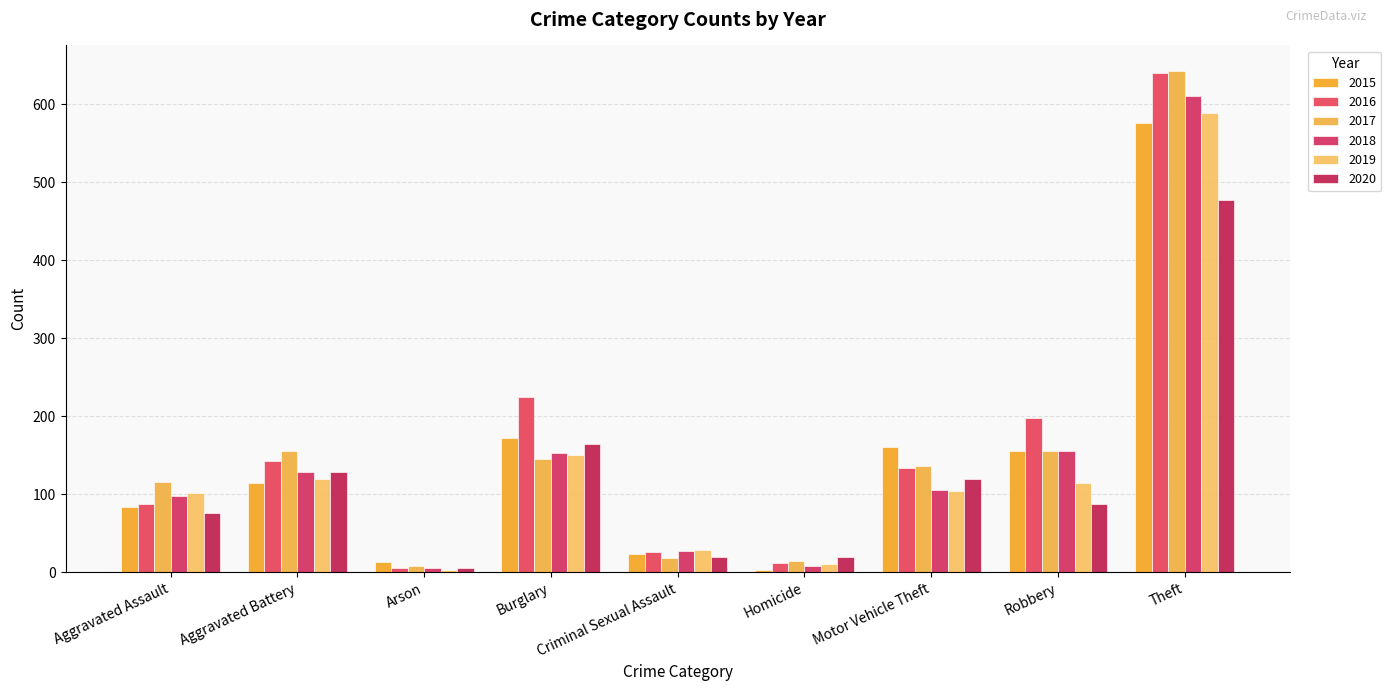

At which label does 2015 first exceed 114?

Burglary